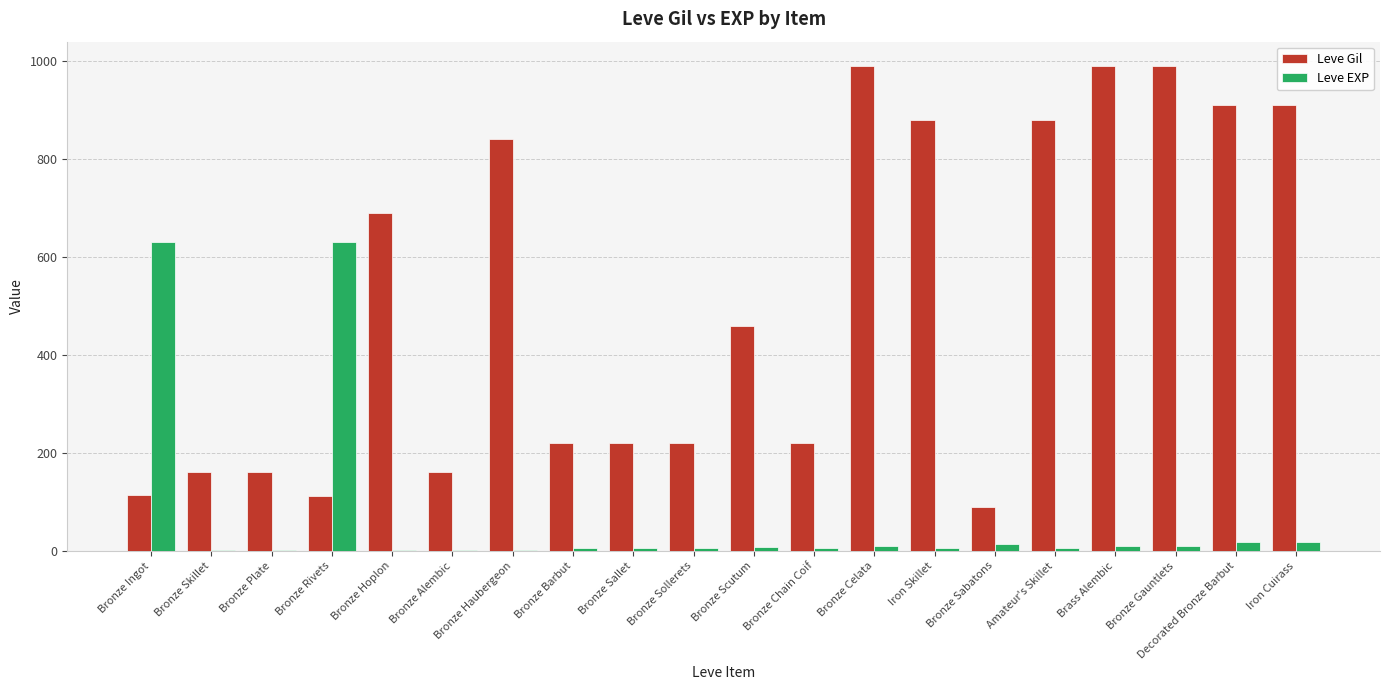

What is the highest value of the Leve Gil series?

990